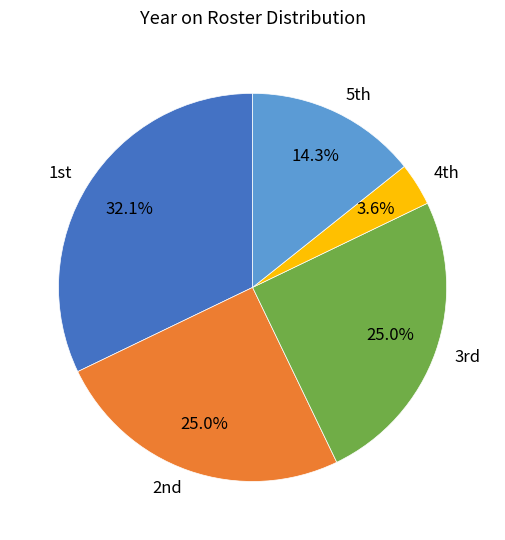

What is the smallest slice in the pie chart?

4th